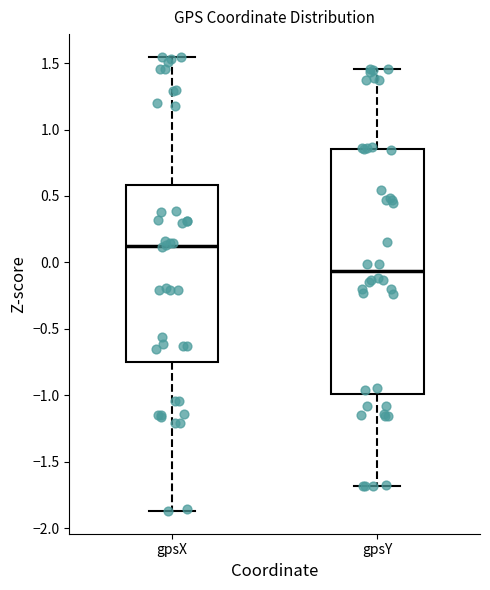

Reading left to right, transcribe this box plot: for each box, give where its median line is, the range the box spans, and where its two whiskers end, as read against the y-axis. The values are not printed on the chart, so give them approximately, as read against the axis.

gpsX: median 0.10, box -0.75 to 0.60, whiskers -1.85 to 1.55
gpsY: median -0.05, box -1.00 to 0.85, whiskers -1.70 to 1.45